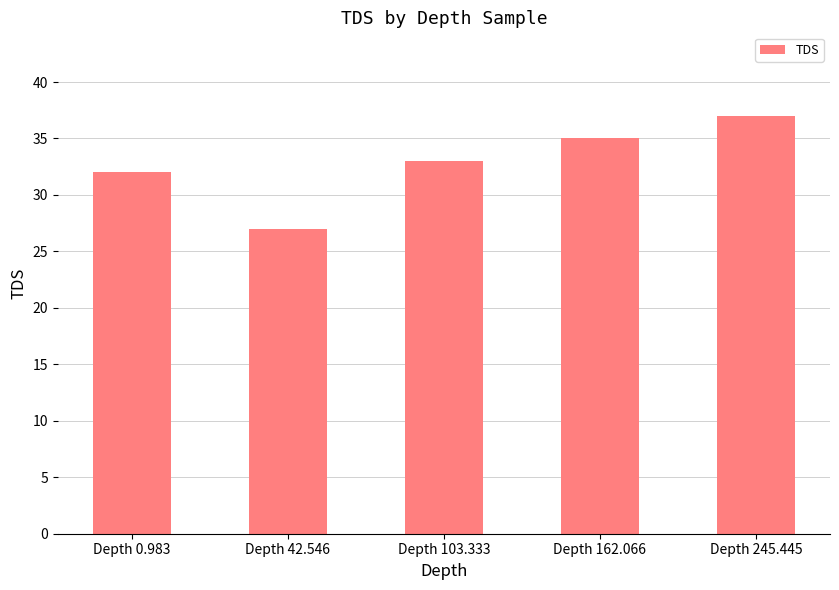

Reading left to right, what are all the values shown in this chart?

32	27	33	35	37